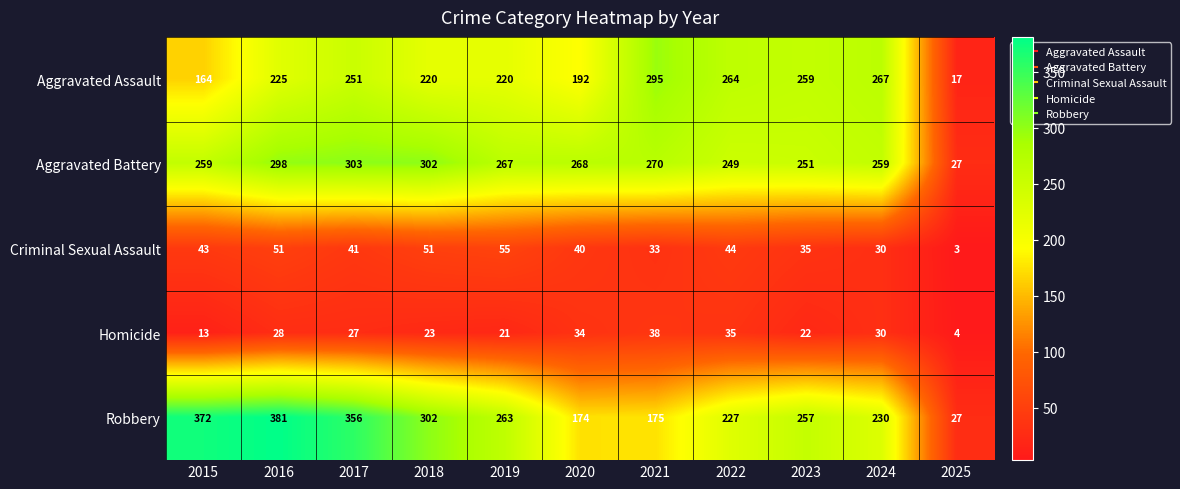

What is the difference between the Robbery values at 2017 and 2016?

25